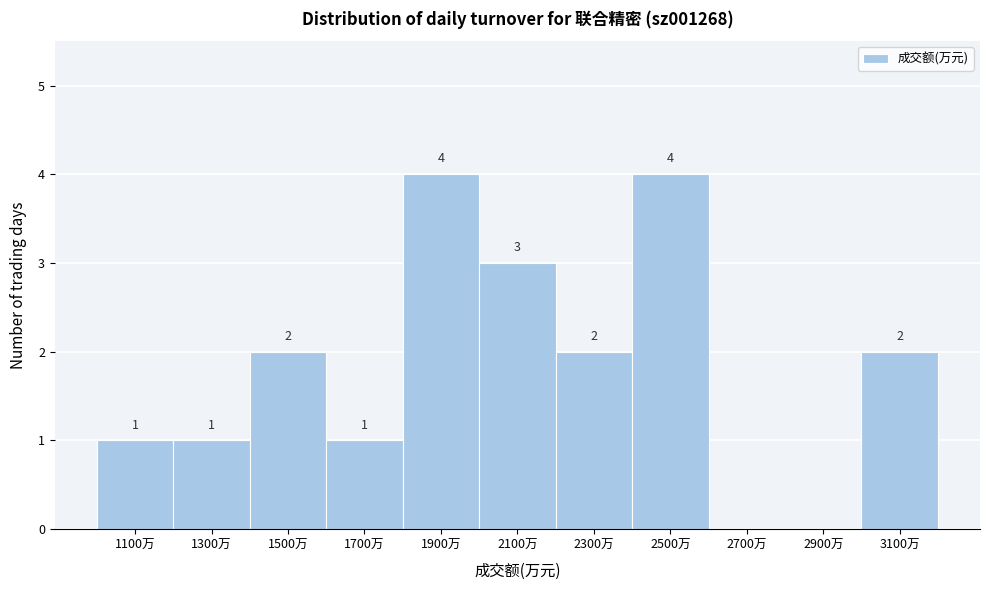

Reading left to right, extract all data points from this chart.

1100万=1	1300万=1	1500万=2	1700万=1	1900万=4	2100万=3	2300万=2	2500万=4	2700万=0	2900万=0	3100万=2